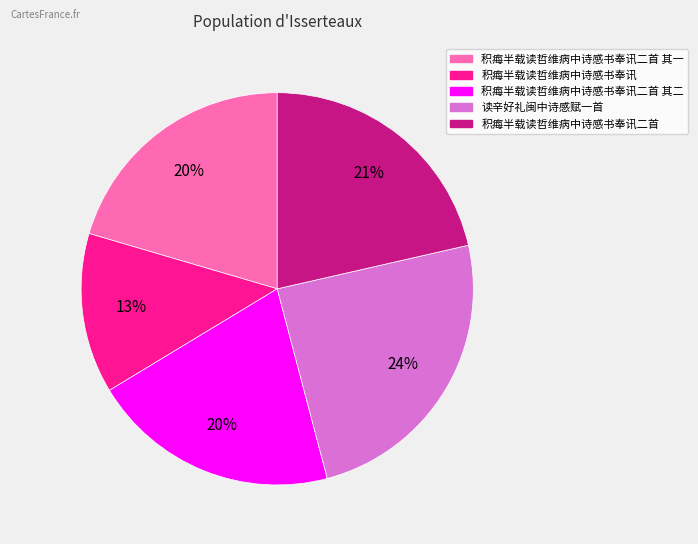

To the nearest percent, what is the difference between the largest and smallest slice percentages?

11%